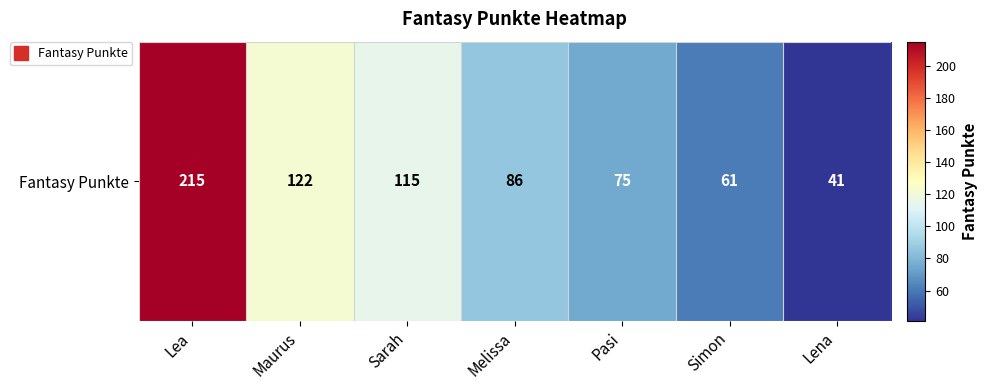

How many distinct data groups are displayed?

1